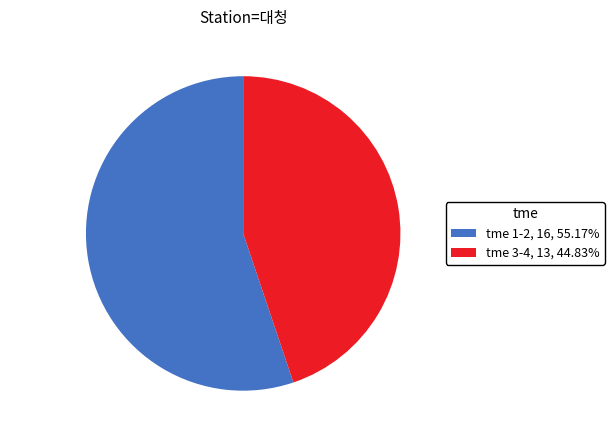

Rank the categories by value from highest to lowest.

tme 1-2, tme 3-4